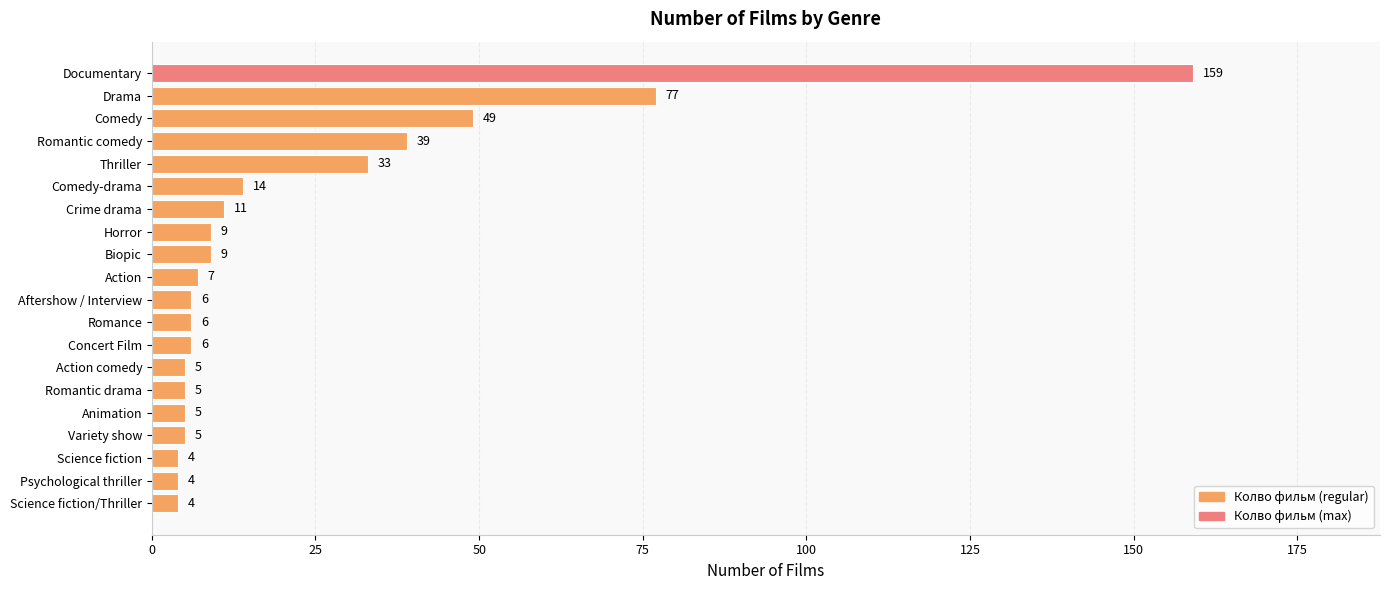

What is the sum of all values?

457